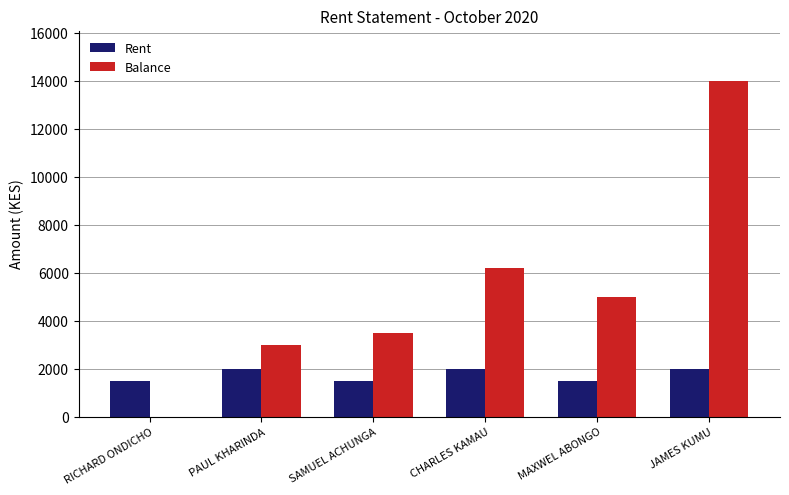

Are the bars horizontal?

No